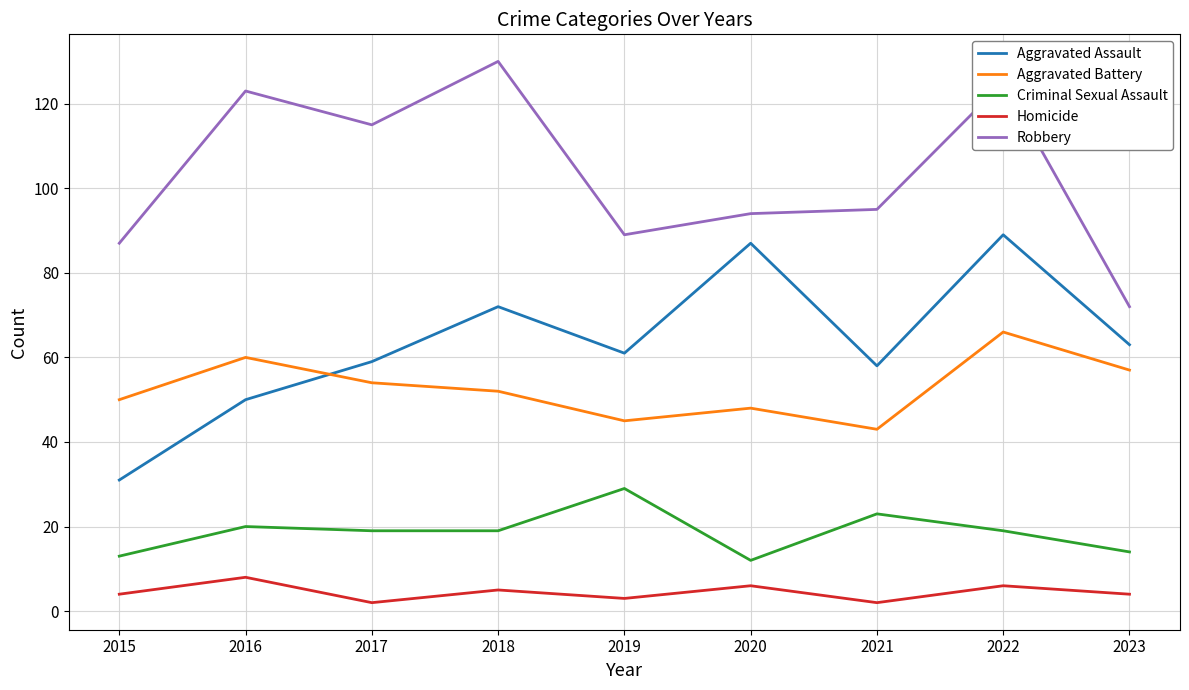

At how many categories does at least one series exceed 99?

4